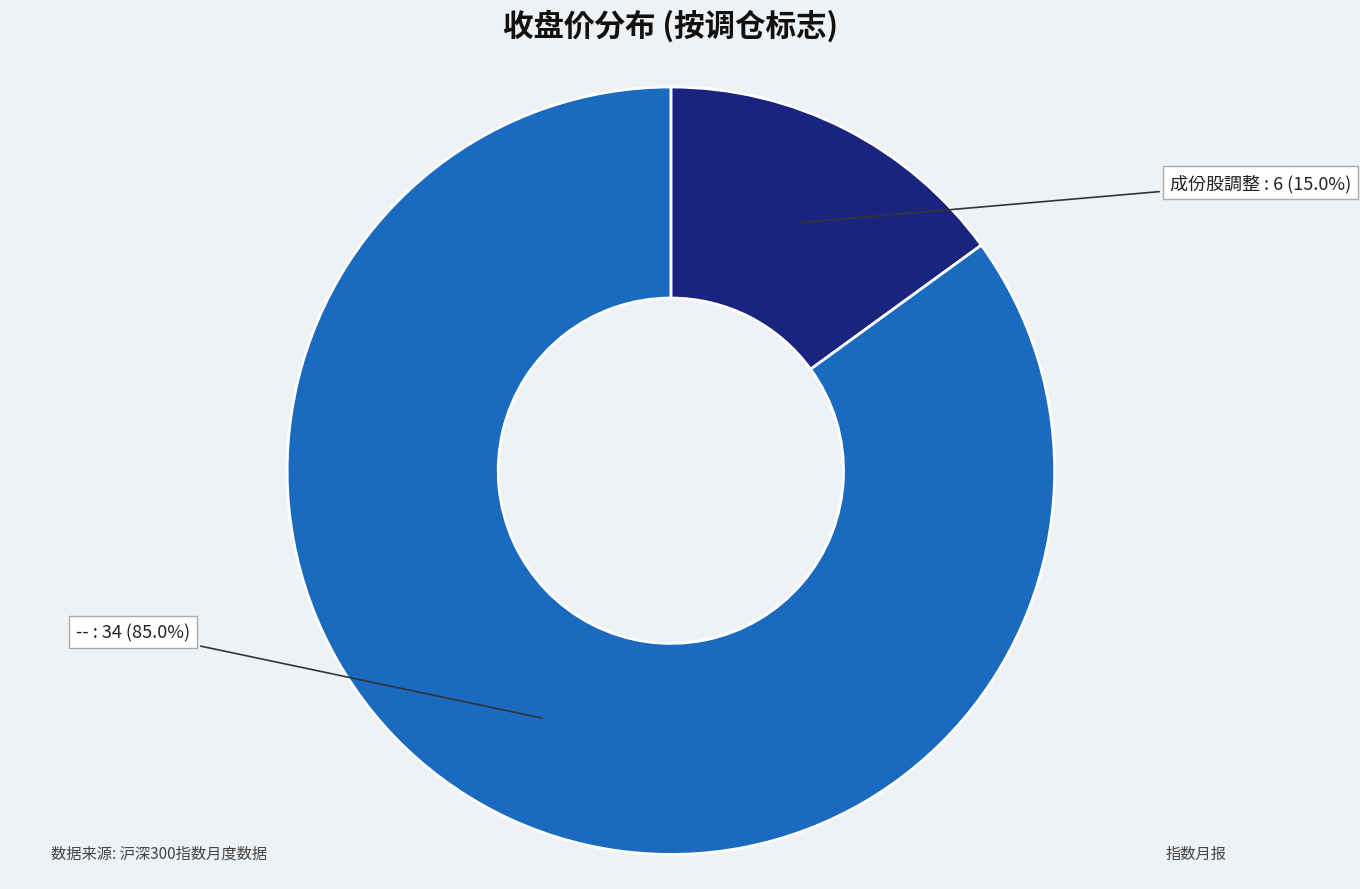

Does any single category account for the majority?

Yes